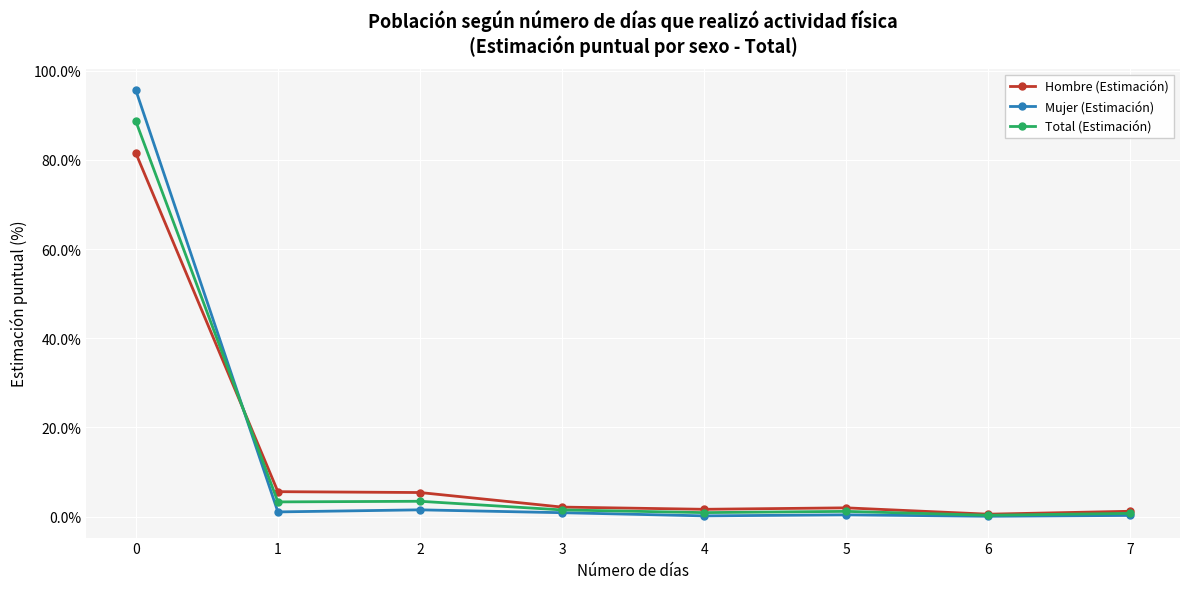

What is the sum of the Mujer (Estimación) values at 7 and 2?

1.8